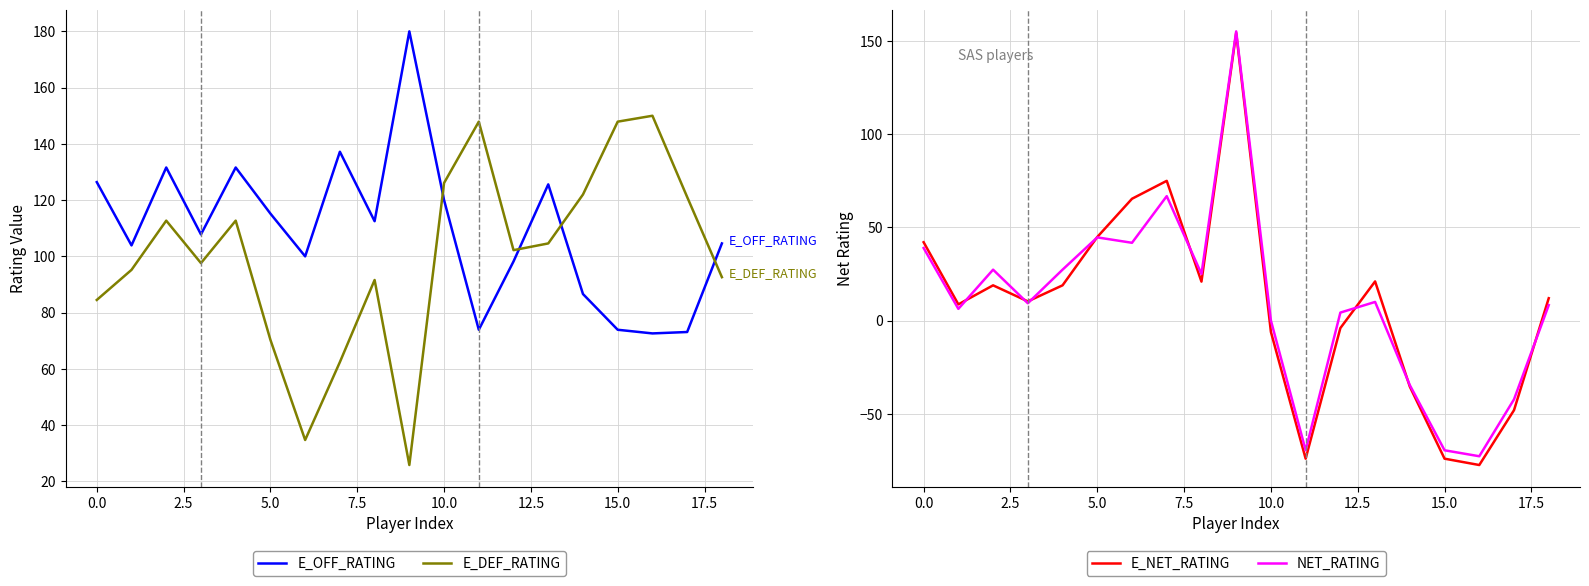

Is it true that E_DEF_RATING equals 39.0 at 15.0?

False